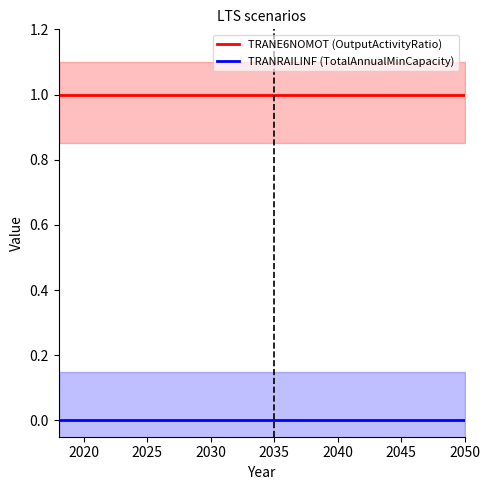

The TRANE6NOMOT (OutputActivityRatio) series shows 1 at 2045. True or false?

True